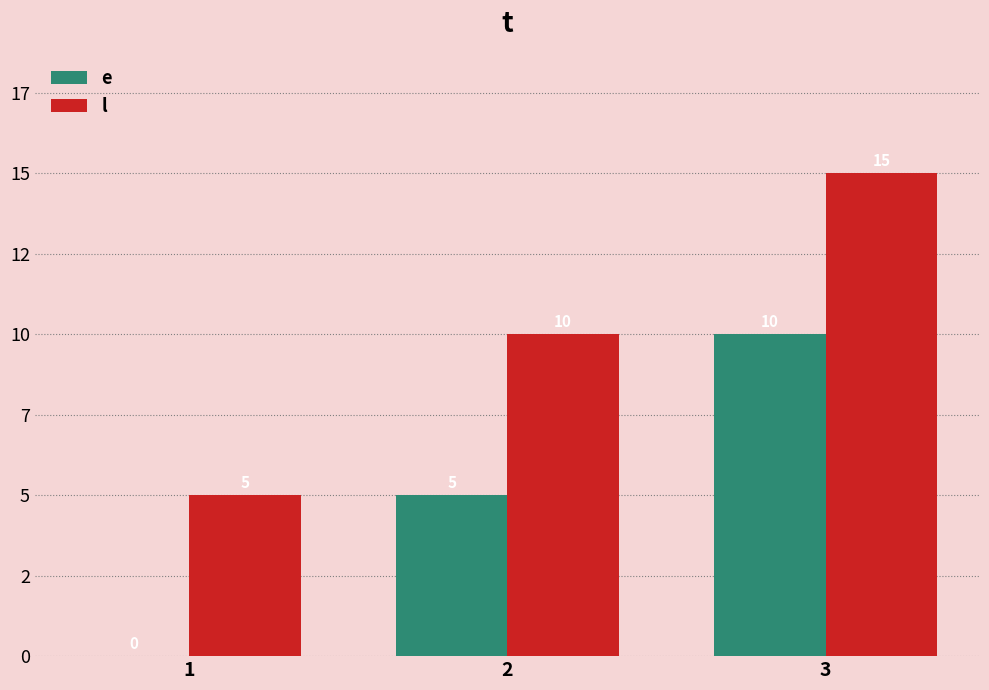

Which category has the lowest value in the l series?

1